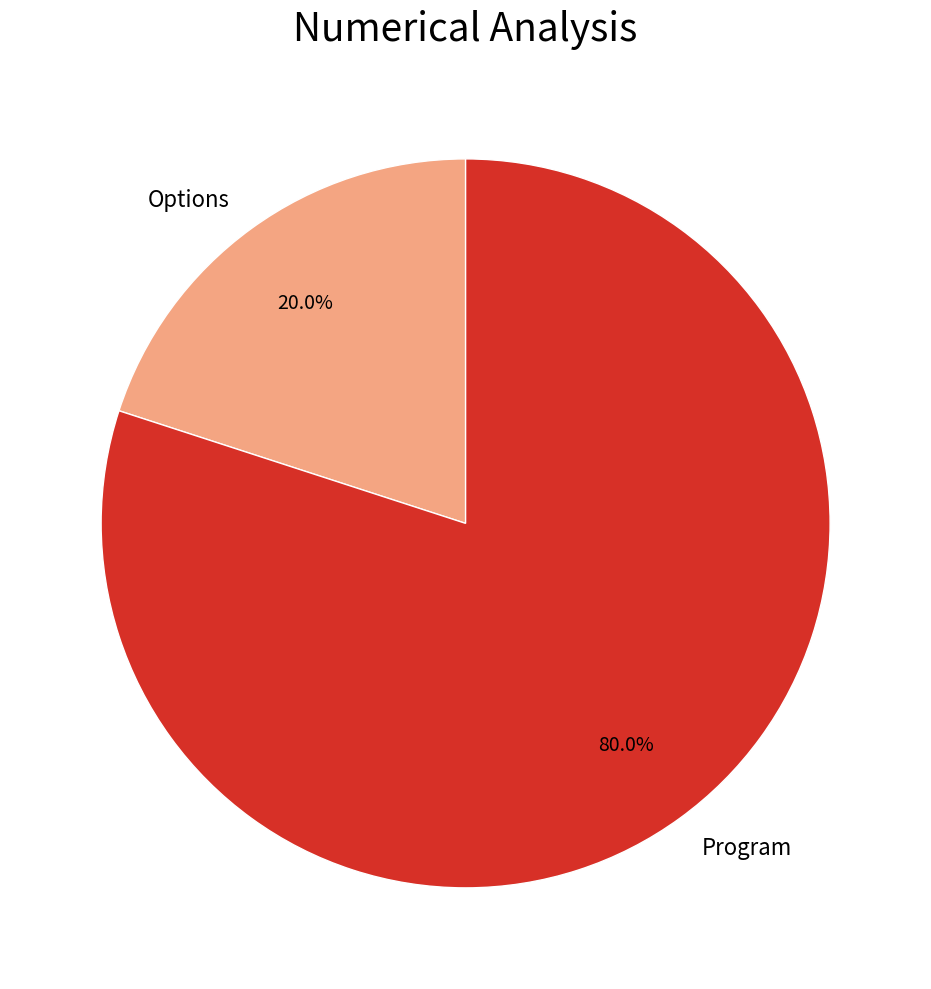

To the nearest percent, what is the combined percentage of Program and Options?

100%